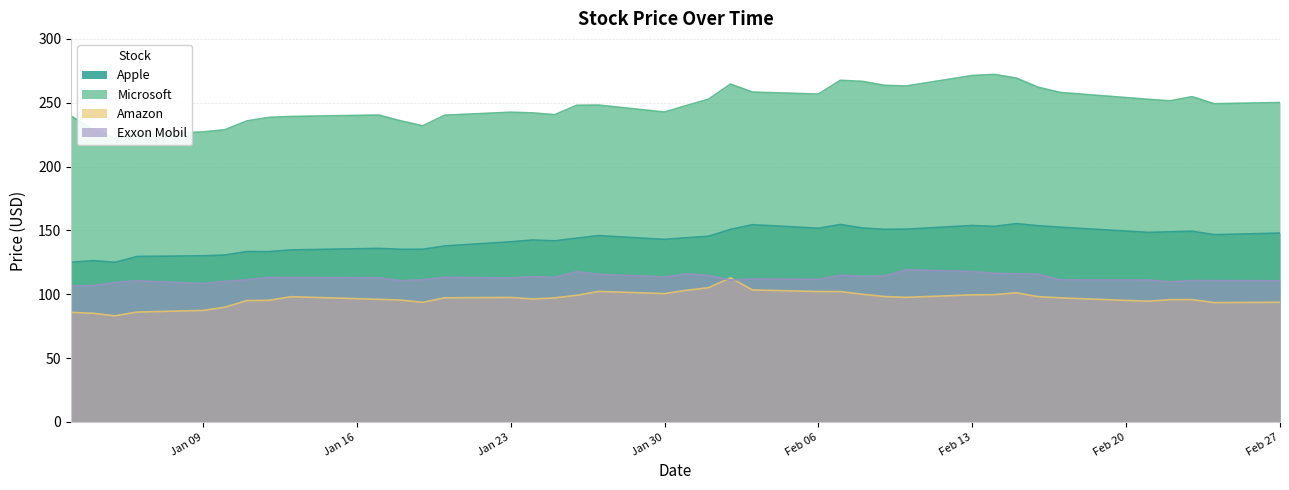

Which category has the highest value in the Exxon Mobil series?

44967